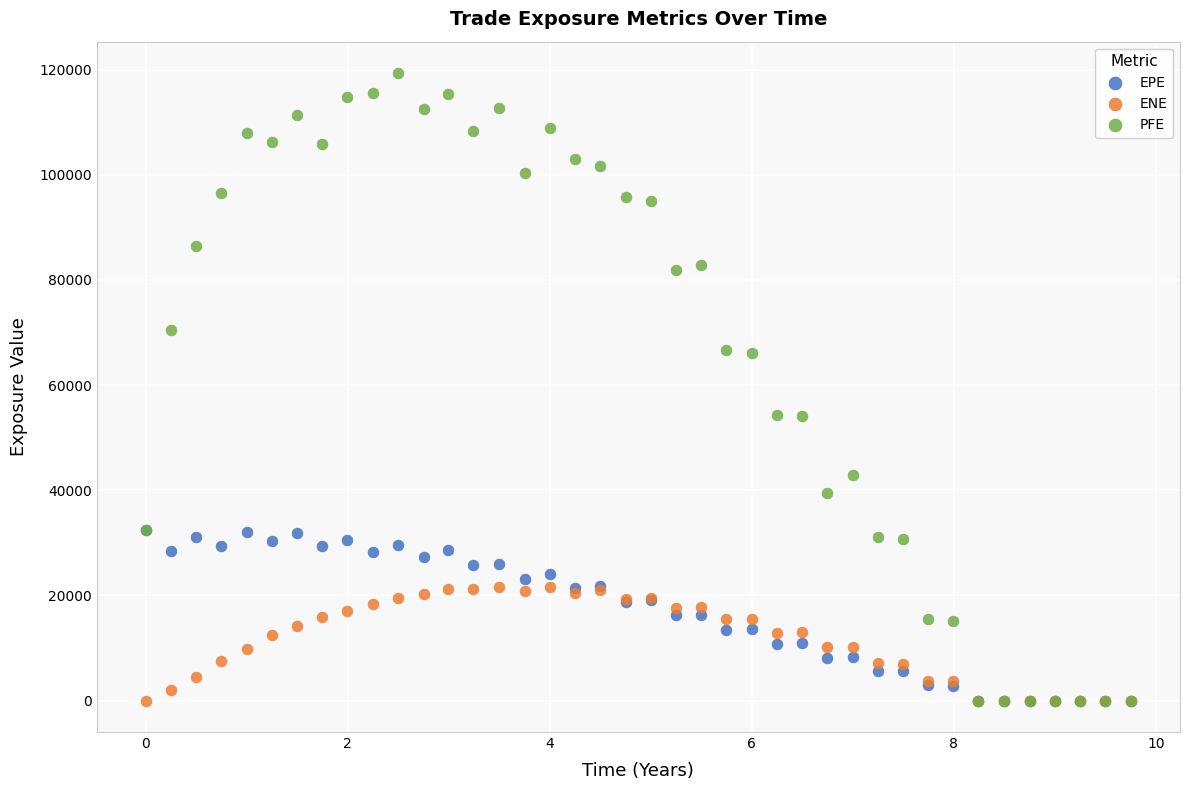

What are all the series names shown in the legend?

EPE, ENE, PFE